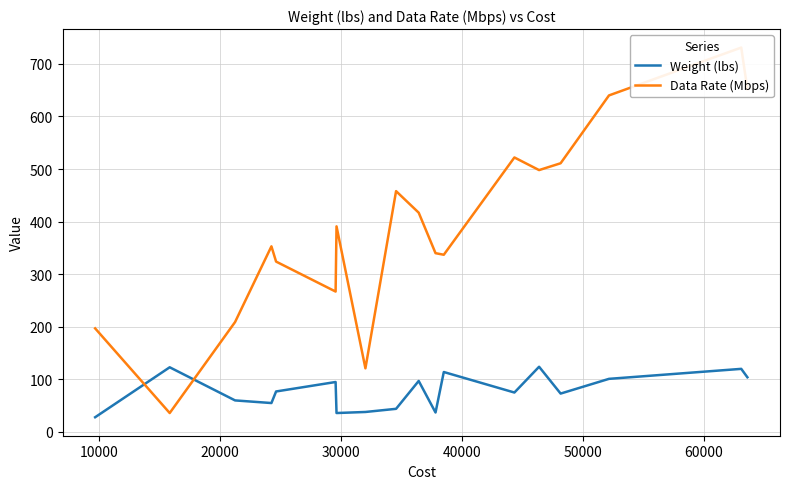

Is this an area chart (filled region under the line)?

No